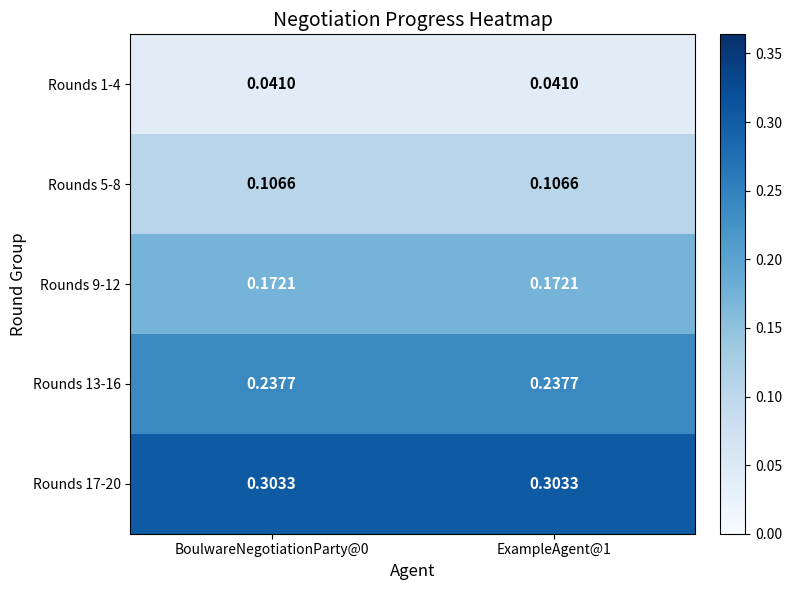

Is the value of Rounds 5-8 at ExampleAgent@1 greater than the value of Rounds 1-4 at ExampleAgent@1?

Yes